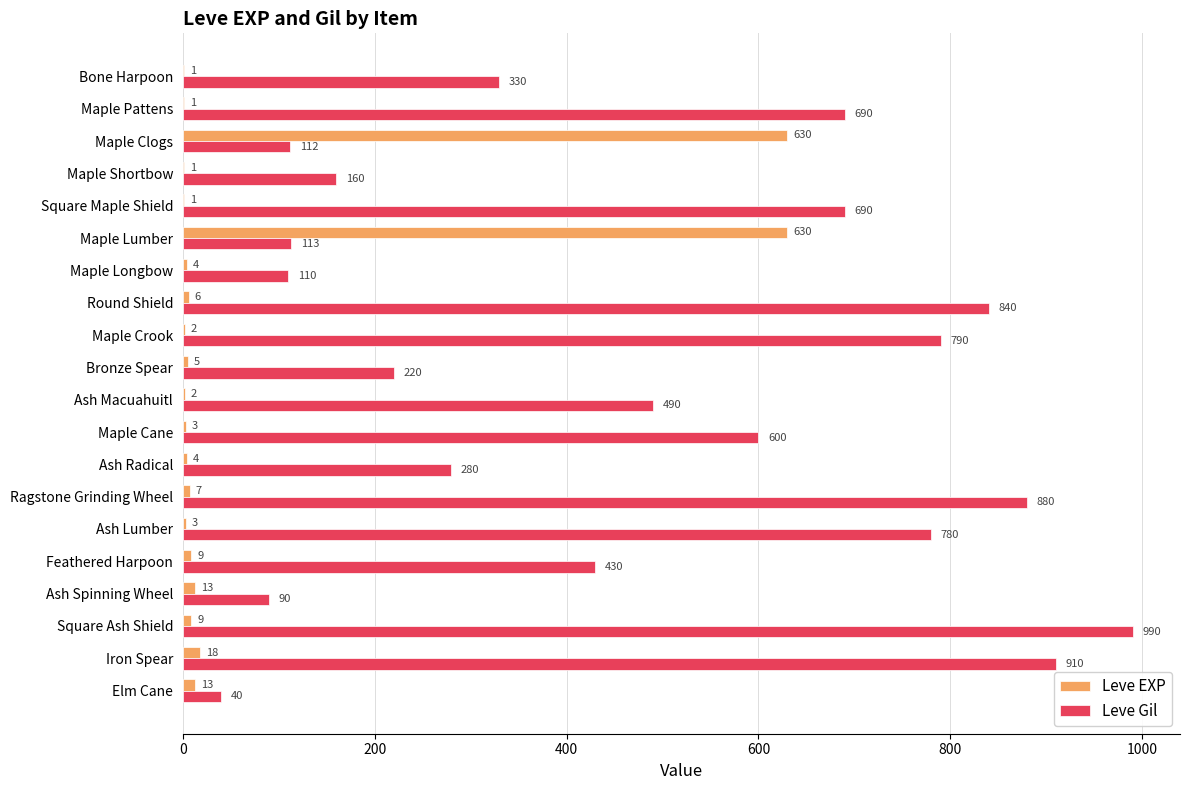

Which series has the largest total across all categories?

Leve Gil